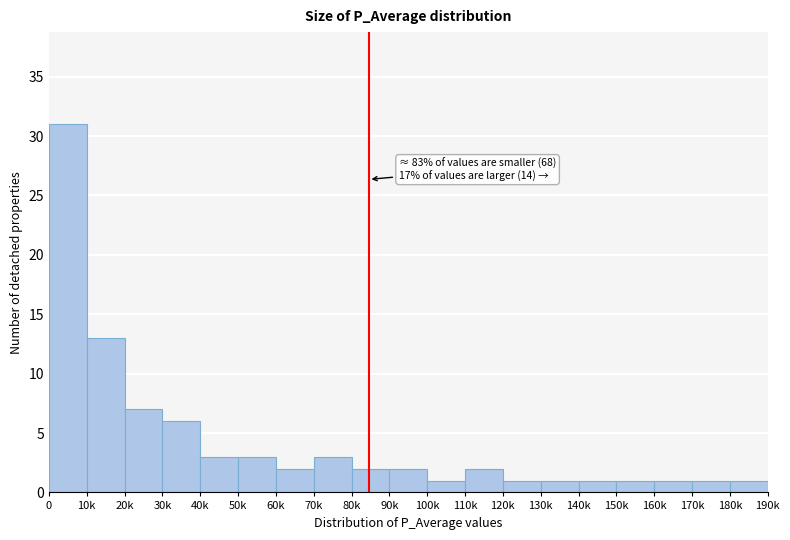

Reading left to right, list all the values displayed in this chart.

31	13	7	6	3	3	2	3	2	2	1	2	1	1	1	1	1	1	1